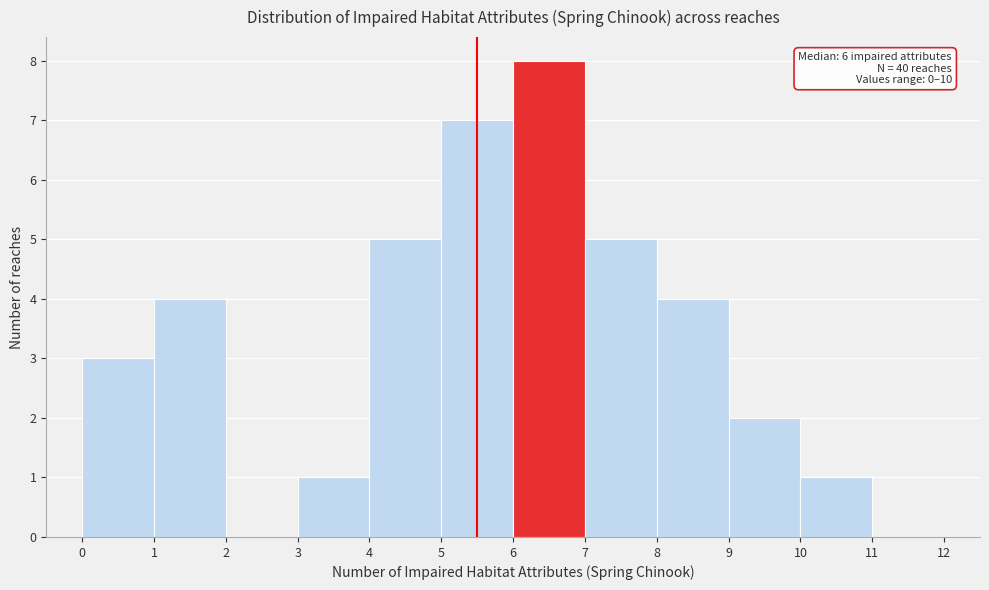

Over which range of the x-axis is the bar tallest?

6 to 7